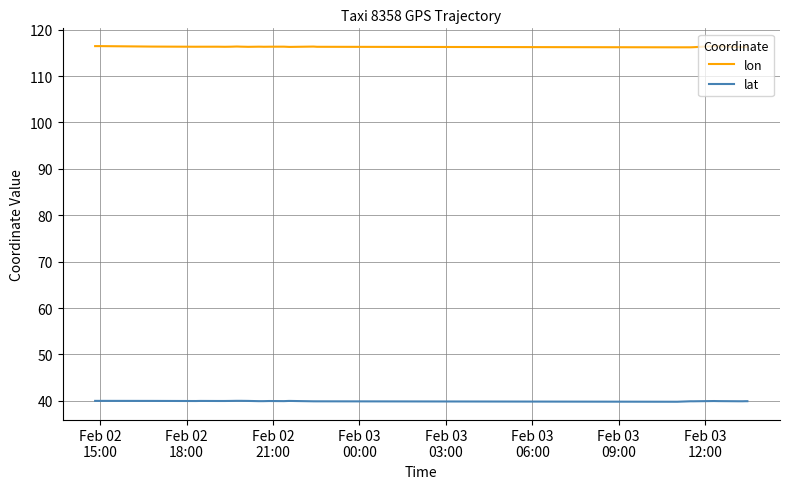

List the series in order of their peak value, highest first.

lon, lat